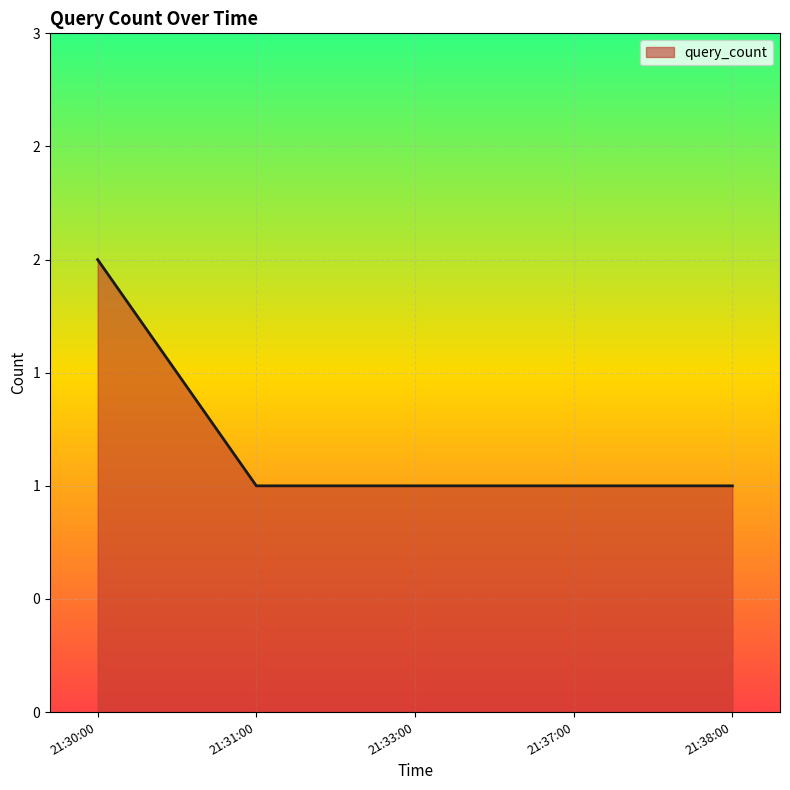

Does the chart have visible grid lines?

Yes